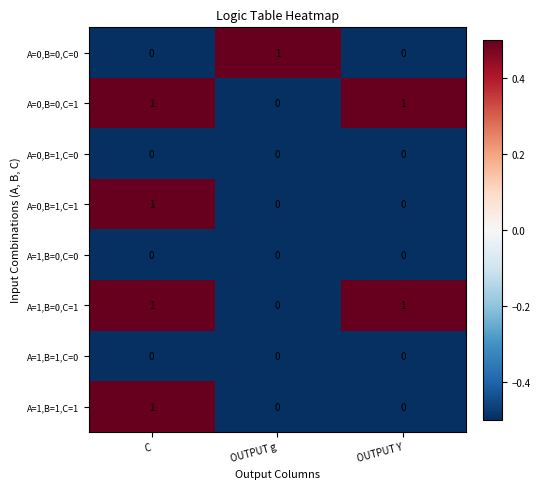

At which label is A=1,B=0,C=1 closest to 0?

OUTPUT g